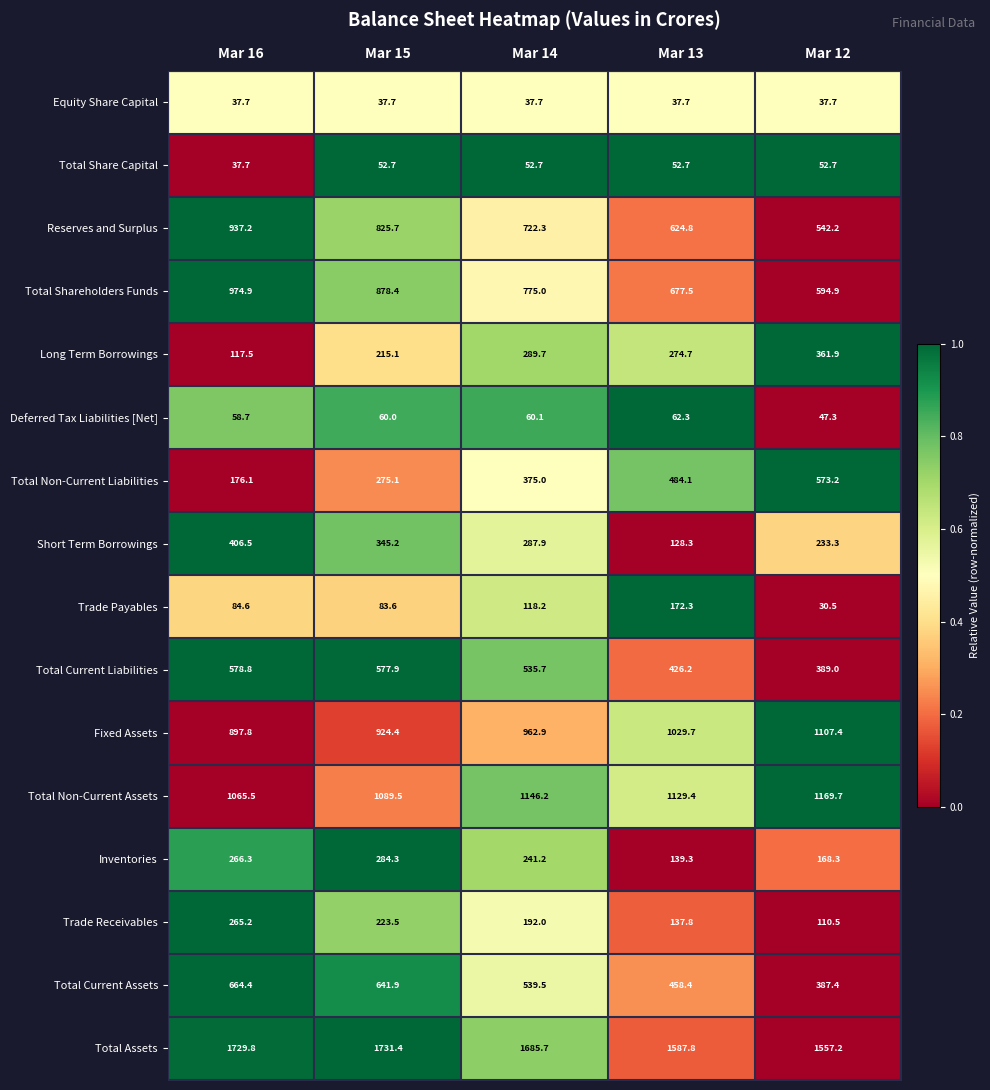

At which category is the sum across all series the highest?

Mar 16